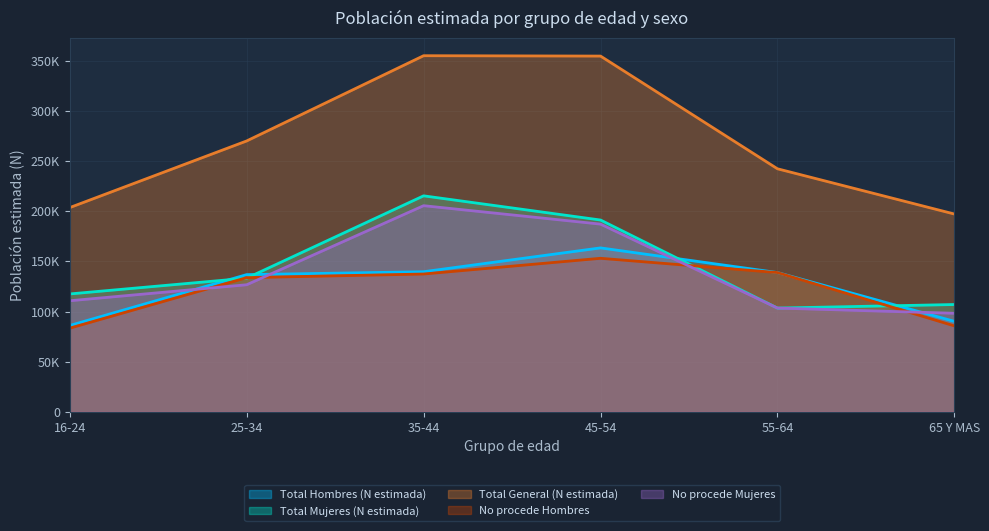

Which series has the largest total across all categories?

Total General (N estimada)